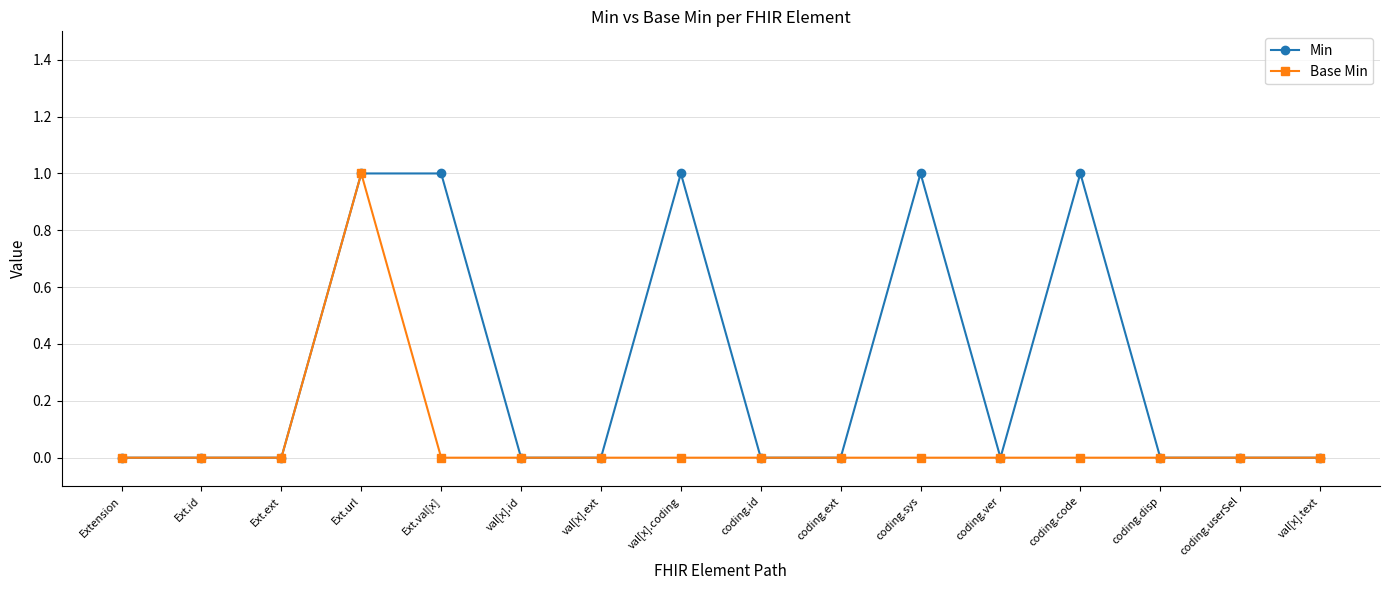

Which series has the largest total across all categories?

Min